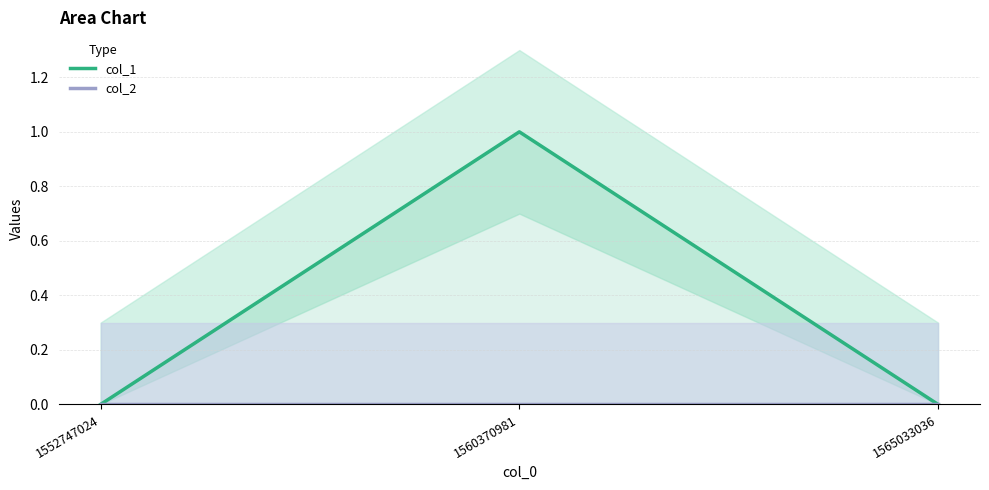

Rank the series by their average value, from highest to lowest.

col_1, col_2